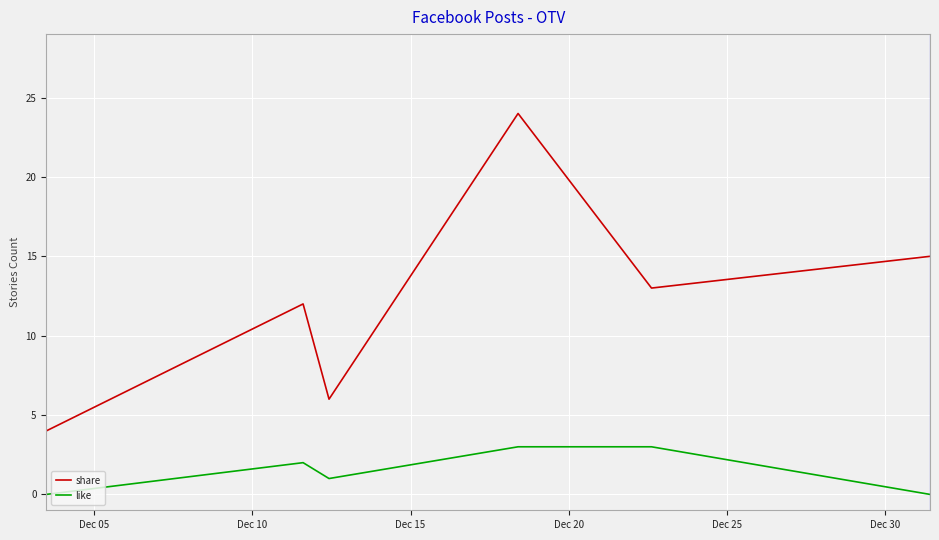

What is the maximum value for share?

24